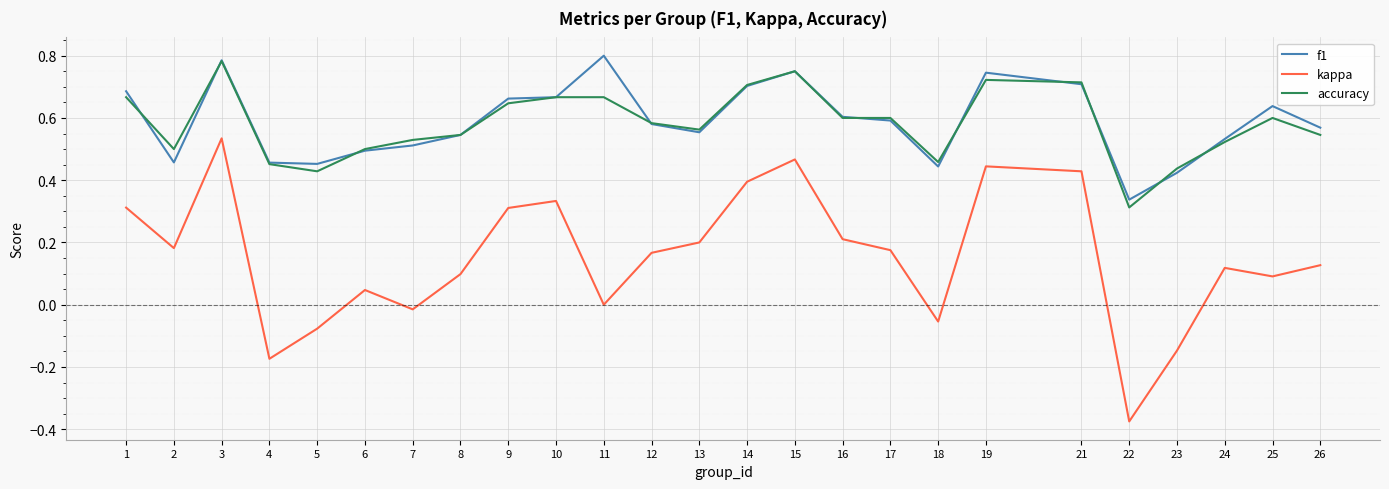

Which series has the widest spread of values?

kappa